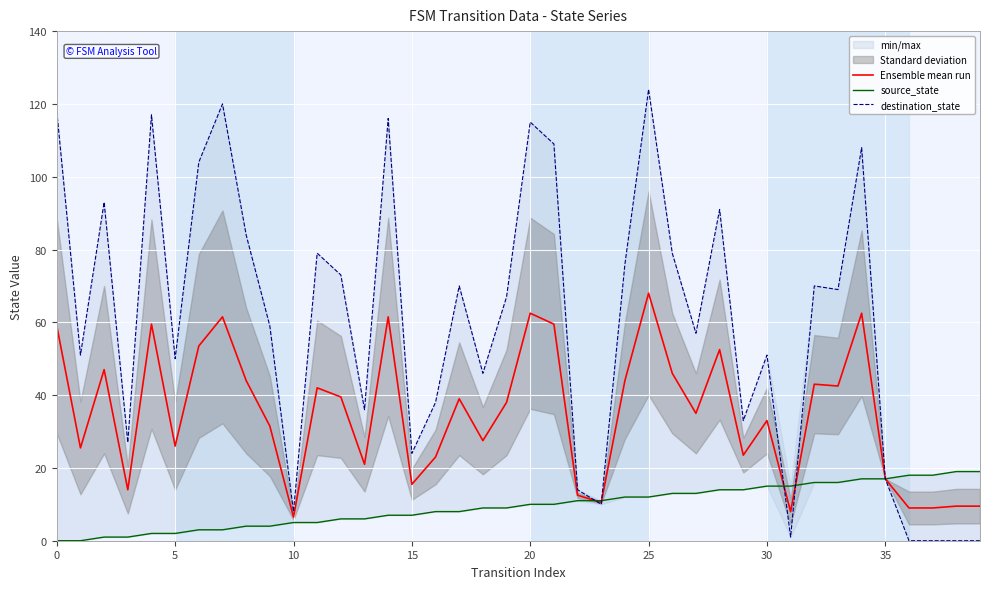

After their last crossing, which series has the higher values: Ensemble mean run or destination_state?

destination_state